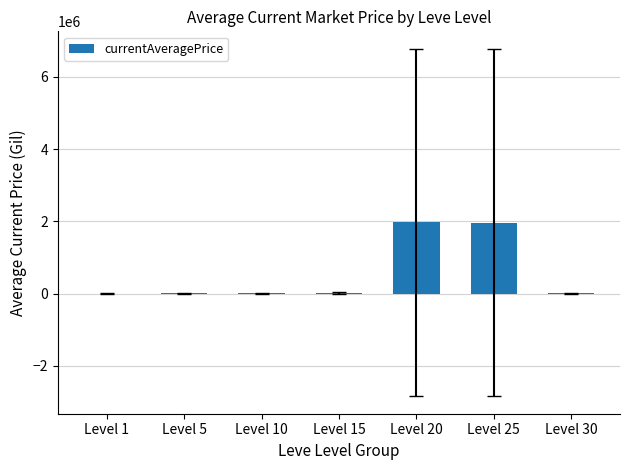

The value at Level 25 is 1964753.9. True or false?

True